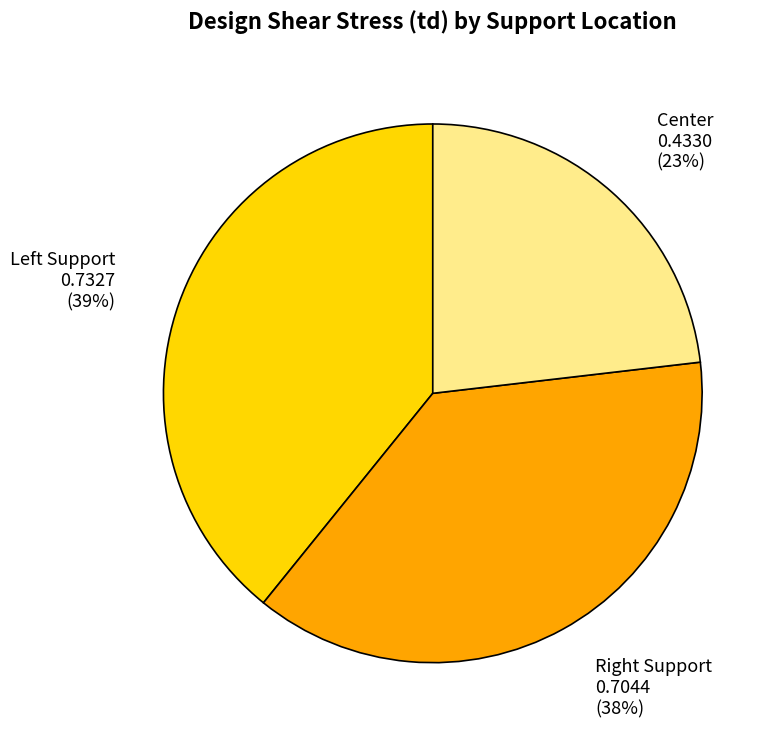

How many slices are in this pie chart?

3